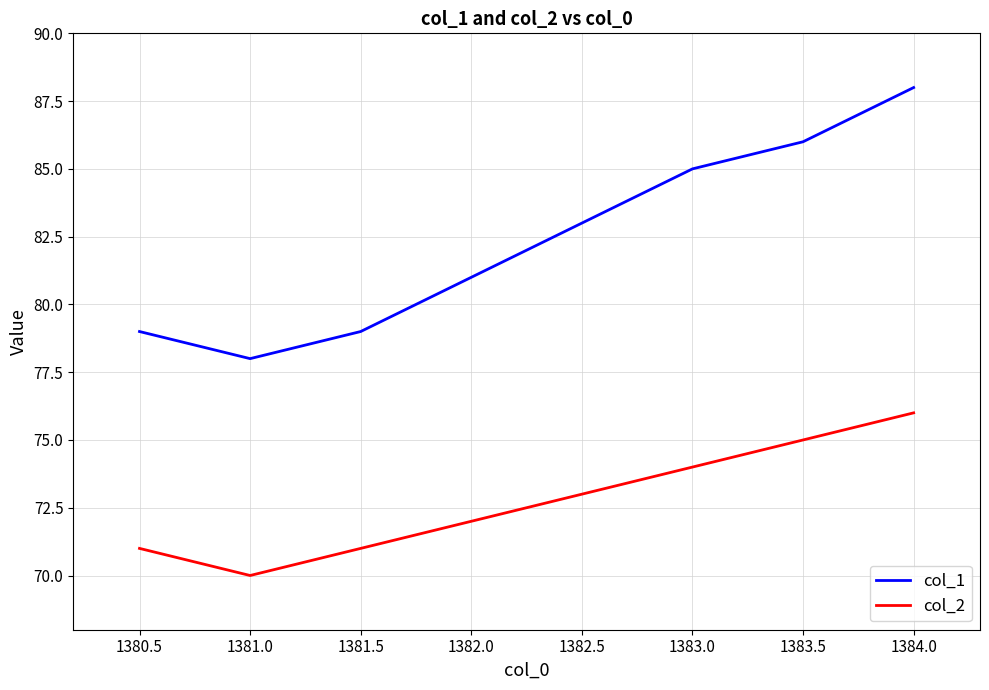

At which category is the sum across all series the highest?

1384.0